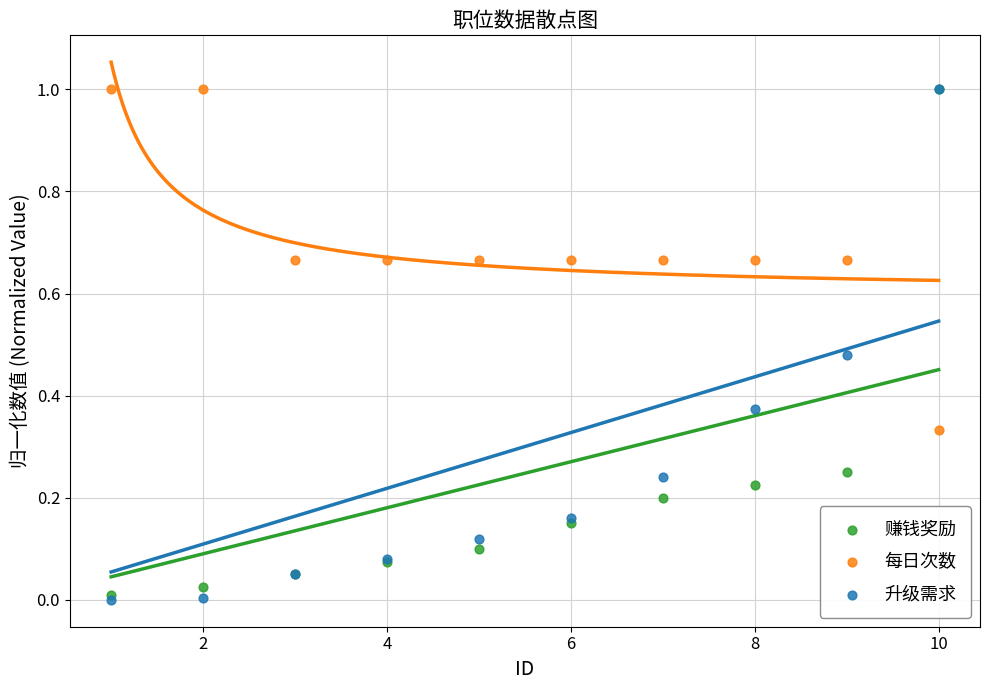

What are all the series names shown in the legend?

赚钱奖励, 每日次数, 升级需求